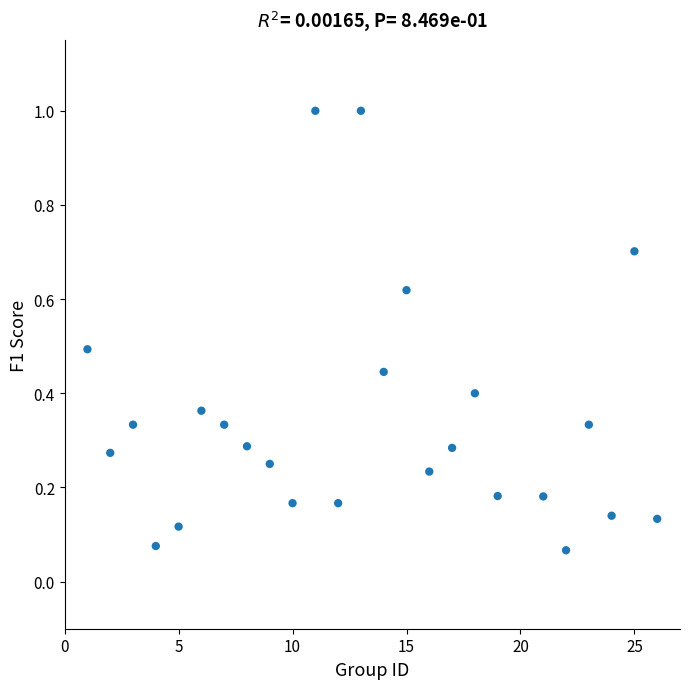

What is the range of Y values (max minus min)?

0.9